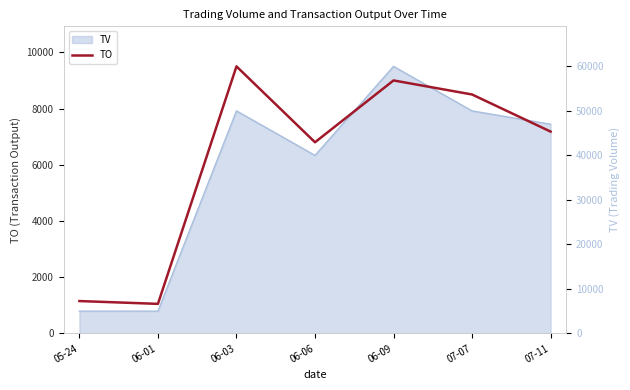

What is the minimum value shown in the chart?

1050